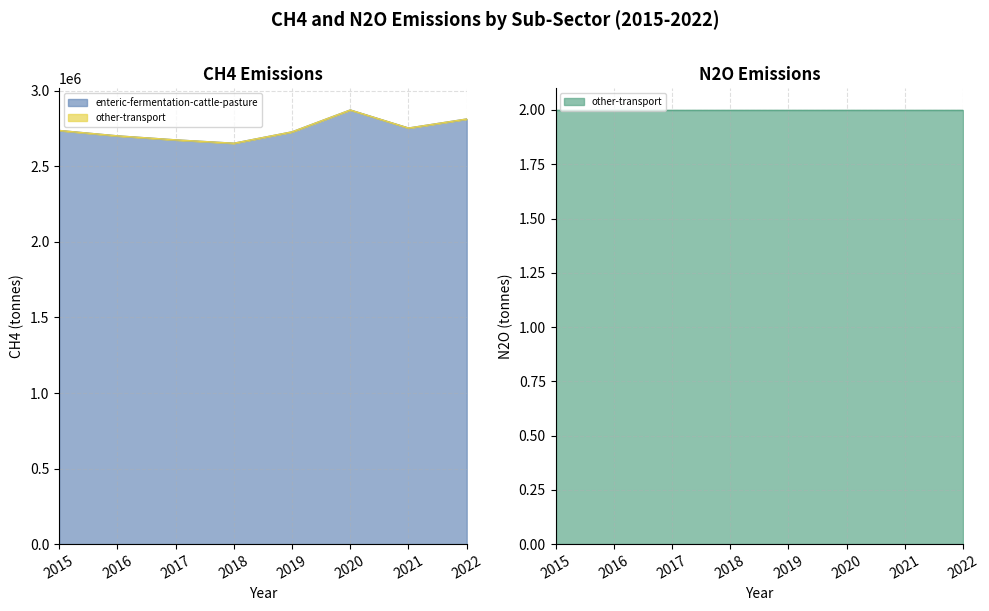

What is the ratio of the value at 2015 to the value at 2022?

1.0